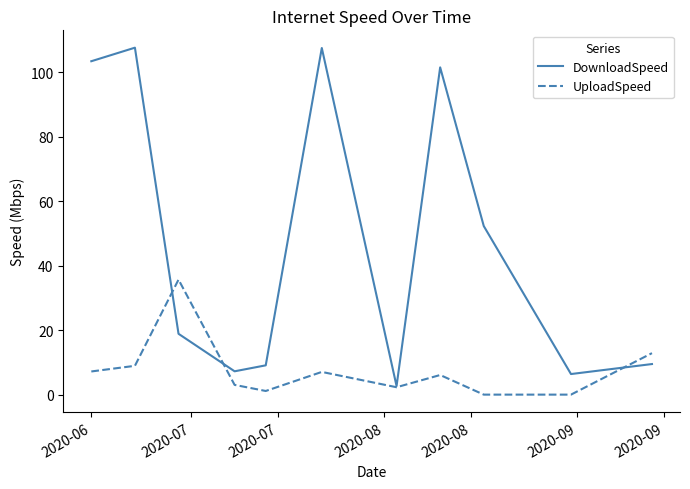

List the series in order of their peak value, lowest first.

UploadSpeed, DownloadSpeed